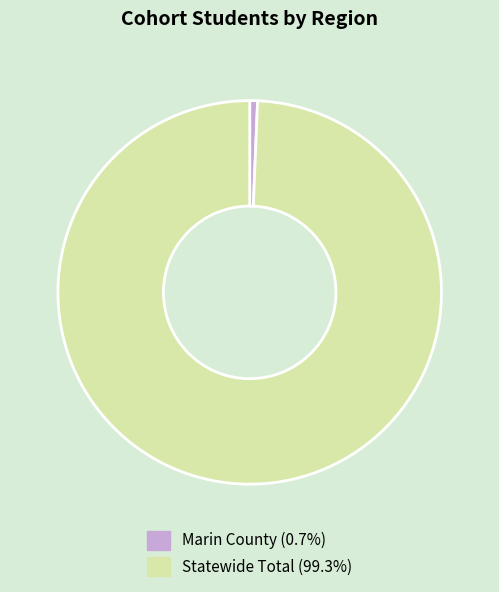

True or false: Marin County accounts for 1% of the total.

True